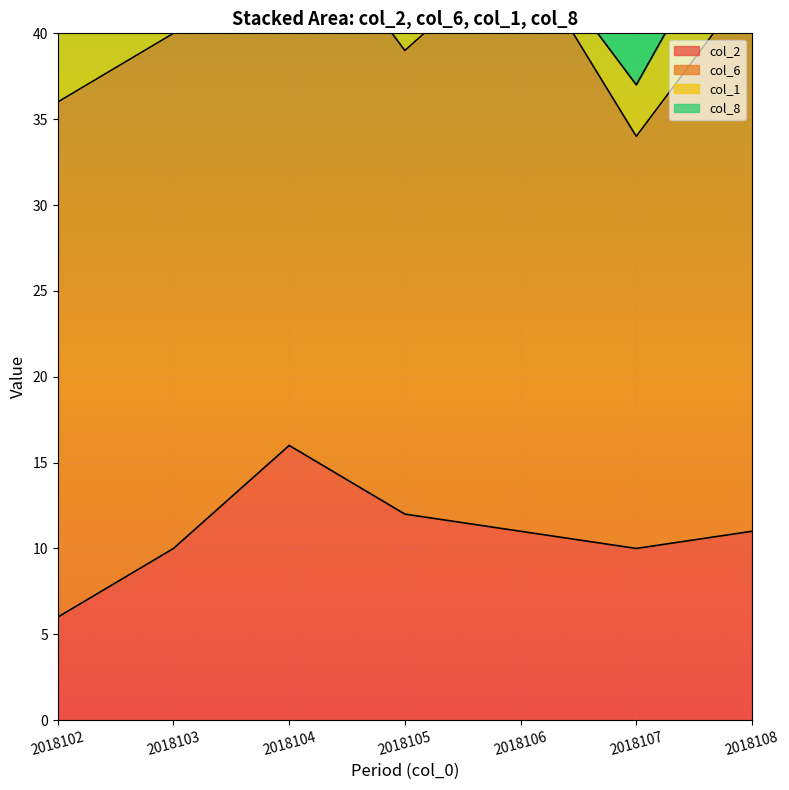

Which series has the largest total across all categories?

col_6